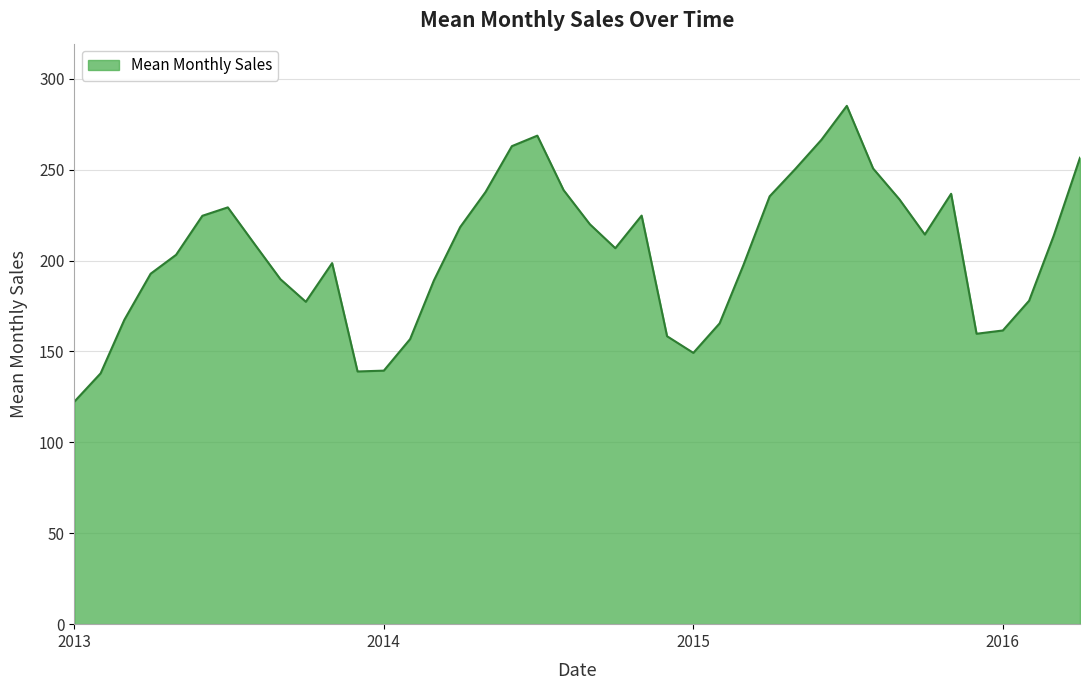

What is the difference between the maximum and minimum values?

162.7